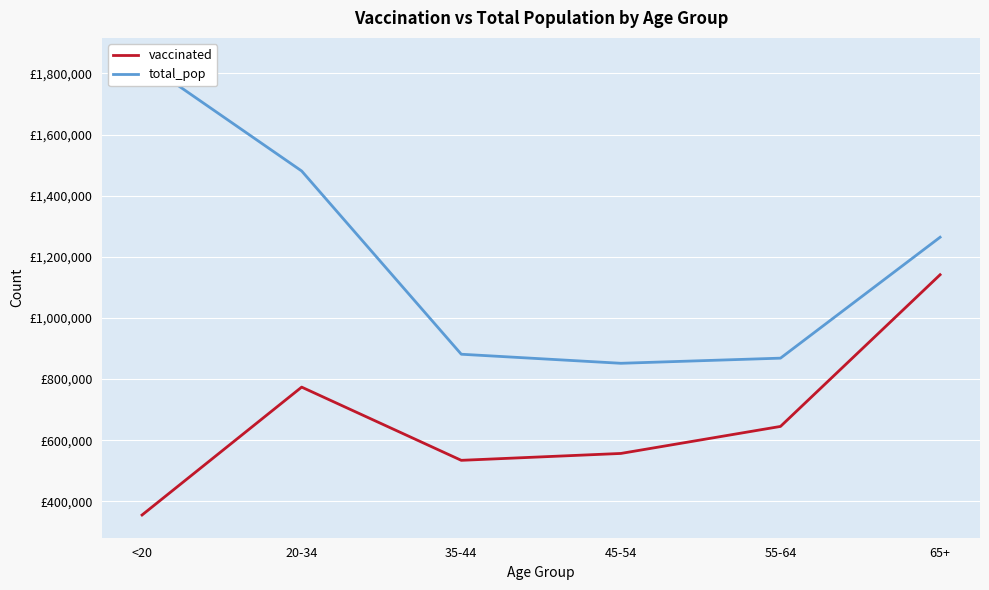

Which series has the widest spread of values?

total_pop